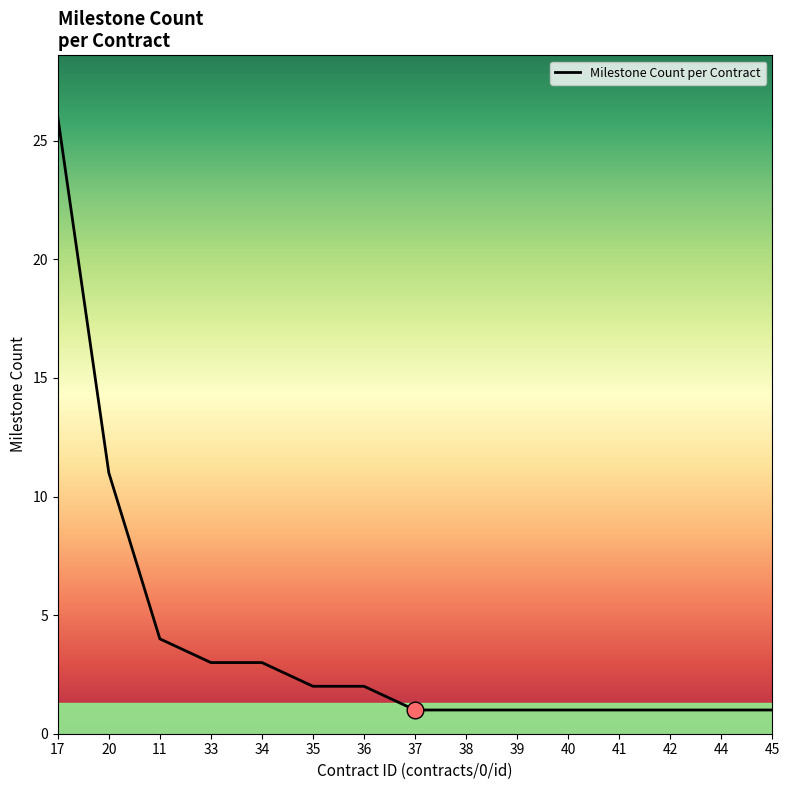

Where is the data nearest to the value 13?

20